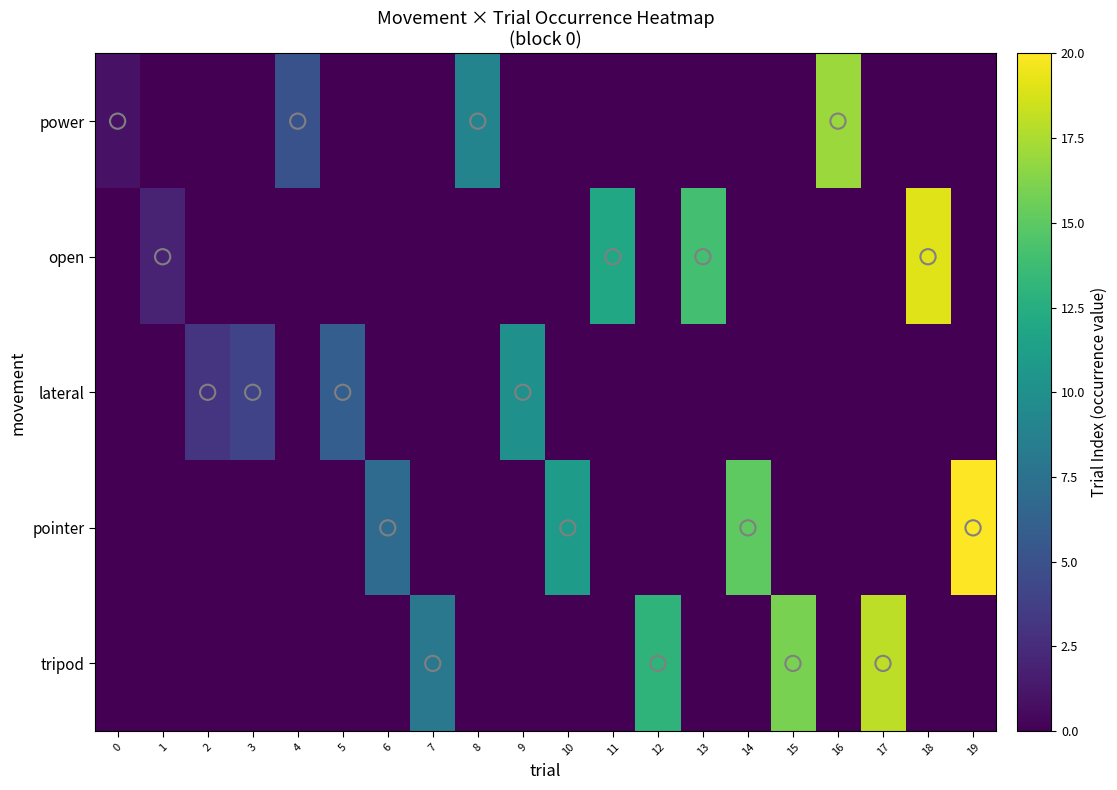

Reading right to left, what are all the values shown in this chart?

power: 19=0	18=0	17=0	16=17	15=0	14=0	13=0	12=0	11=0	10=0	9=0	8=9	7=0	6=0	5=0	4=5	3=0	2=0	1=0	0=1
open: 19=0	18=19	17=0	16=0	15=0	14=0	13=14	12=0	11=12	10=0	9=0	8=0	7=0	6=0	5=0	4=0	3=0	2=0	1=2	0=0
lateral: 19=0	18=0	17=0	16=0	15=0	14=0	13=0	12=0	11=0	10=0	9=10	8=0	7=0	6=0	5=6	4=0	3=4	2=3	1=0	0=0
pointer: 19=20	18=0	17=0	16=0	15=0	14=15	13=0	12=0	11=0	10=11	9=0	8=0	7=0	6=7	5=0	4=0	3=0	2=0	1=0	0=0
tripod: 19=0	18=0	17=18	16=0	15=16	14=0	13=0	12=13	11=0	10=0	9=0	8=0	7=8	6=0	5=0	4=0	3=0	2=0	1=0	0=0